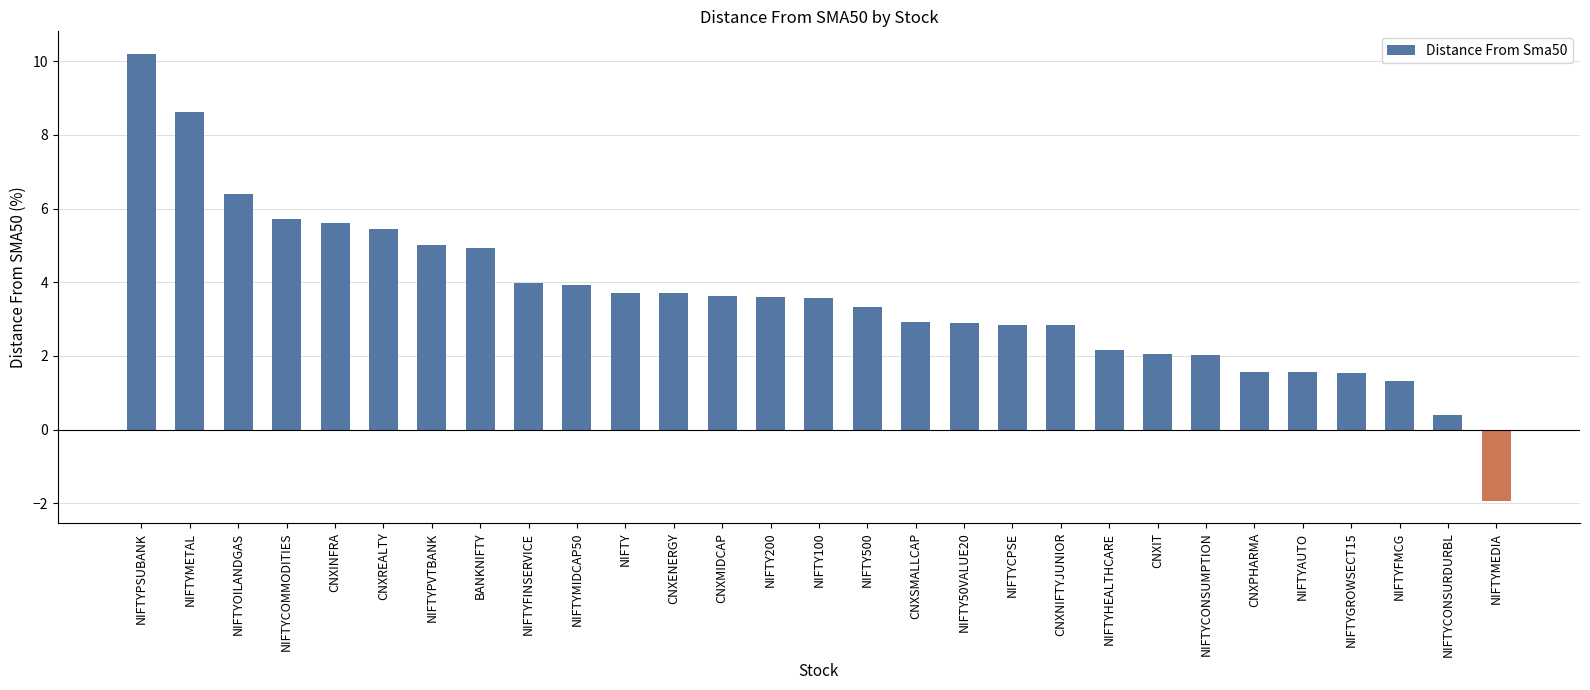

What is the maximum value shown in the chart?

10.2